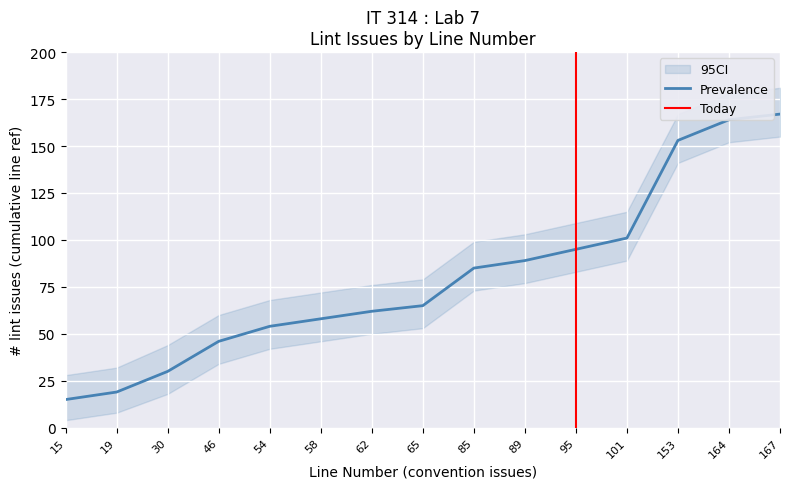

What is the sum of the CI_lower values at convention-167 and convention-95?

238